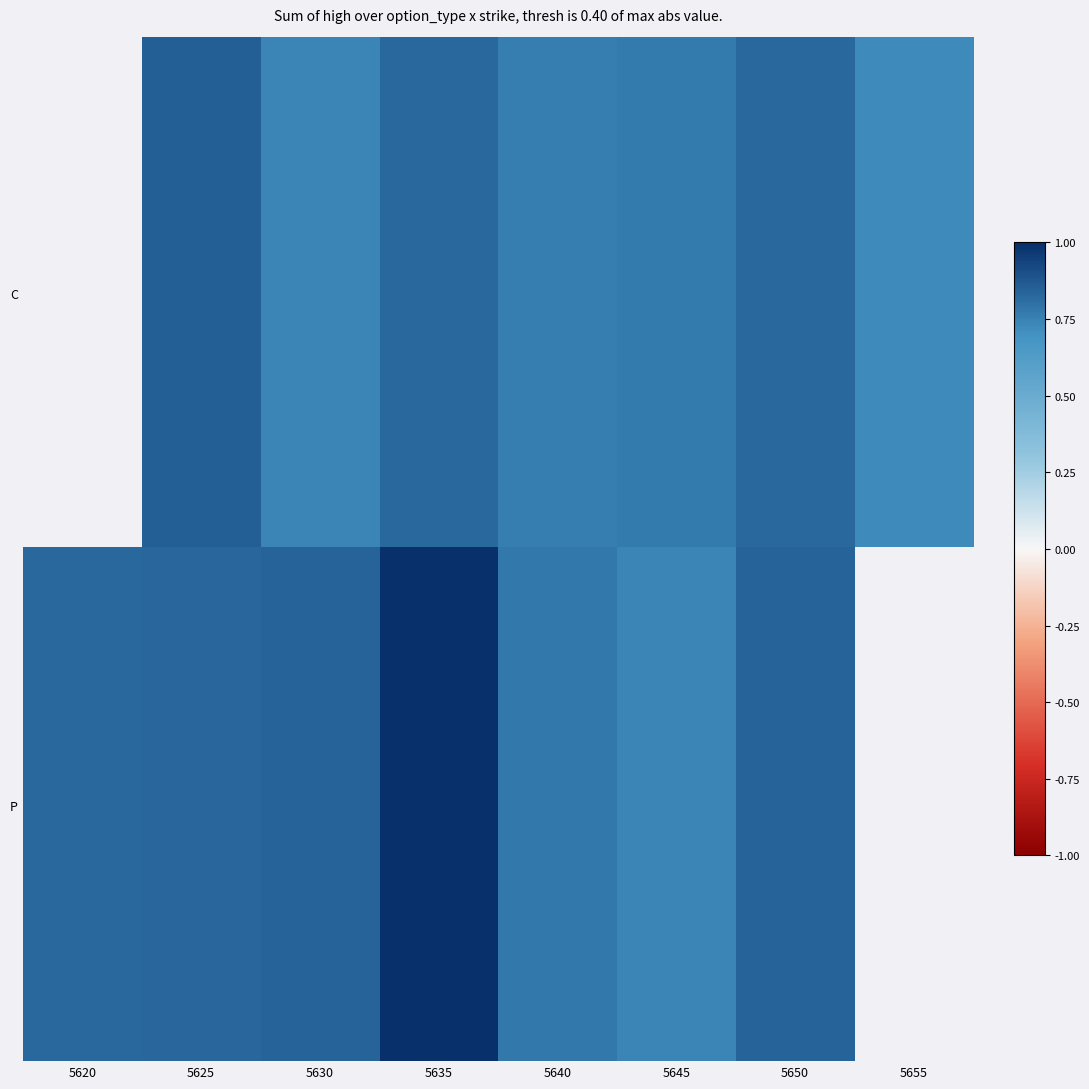

What is the maximum value shown in the chart?

1.0